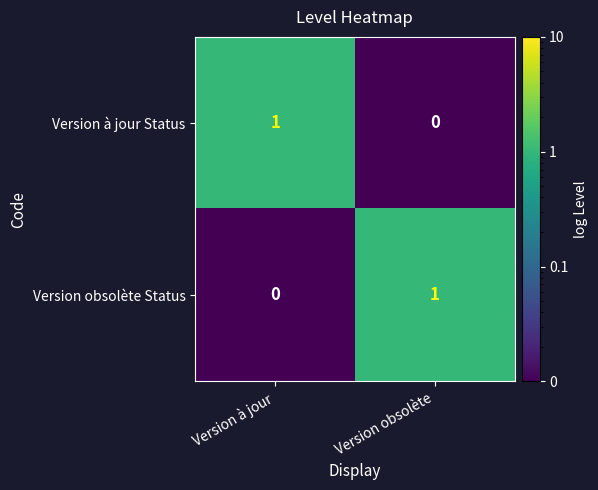

How many categories are shown in the chart?

2